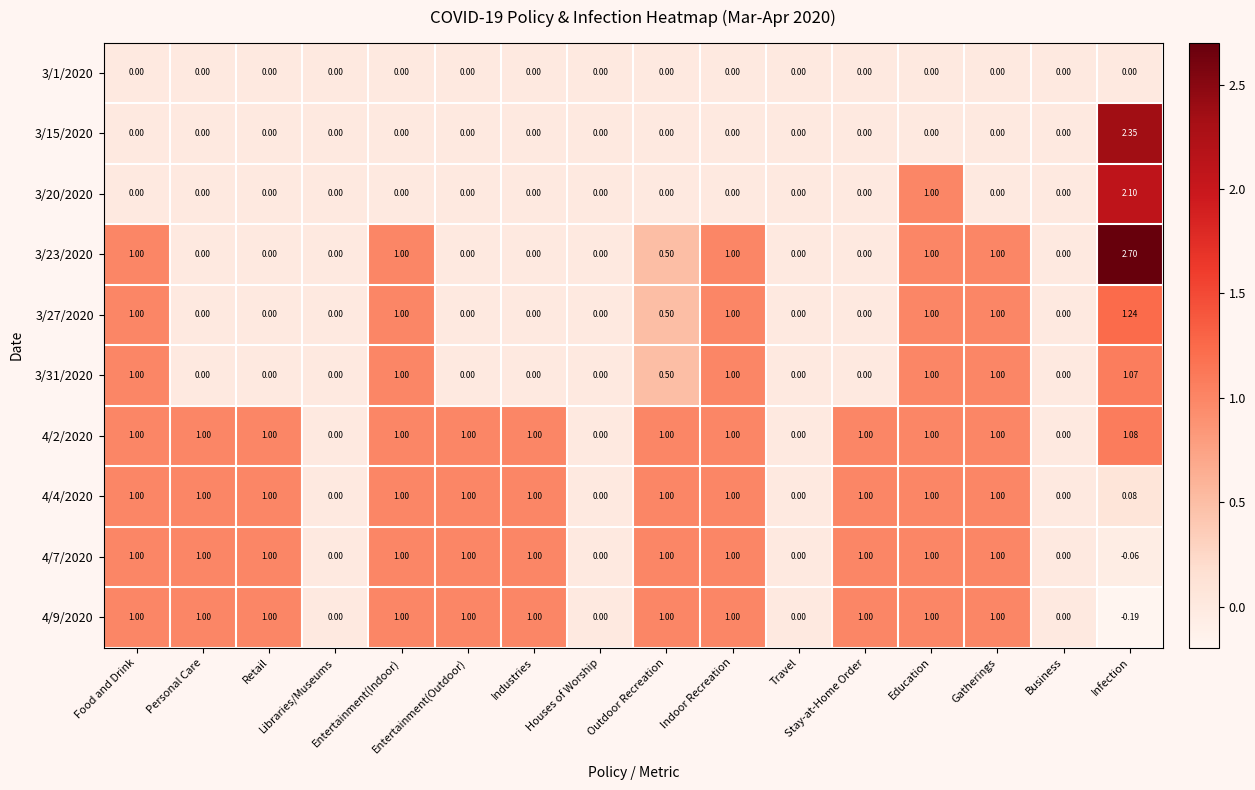

How many categories are shown in the chart?

16